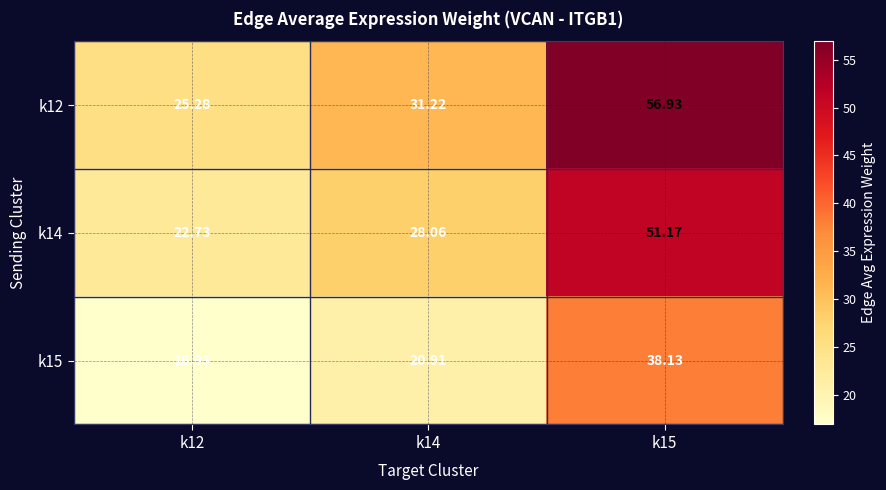

Rank the series at k15 from highest to lowest value.

k12, k14, k15